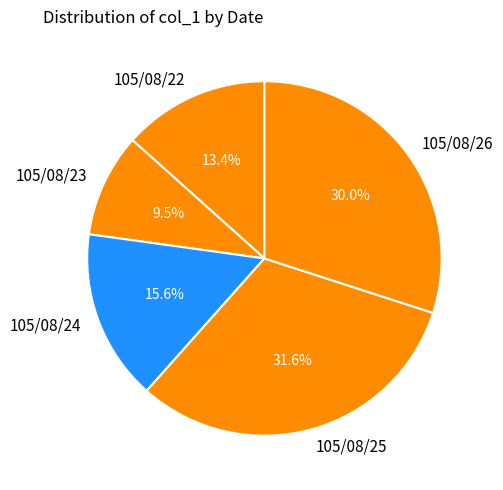

Between 105/08/23 and 105/08/25, which is larger?

105/08/25